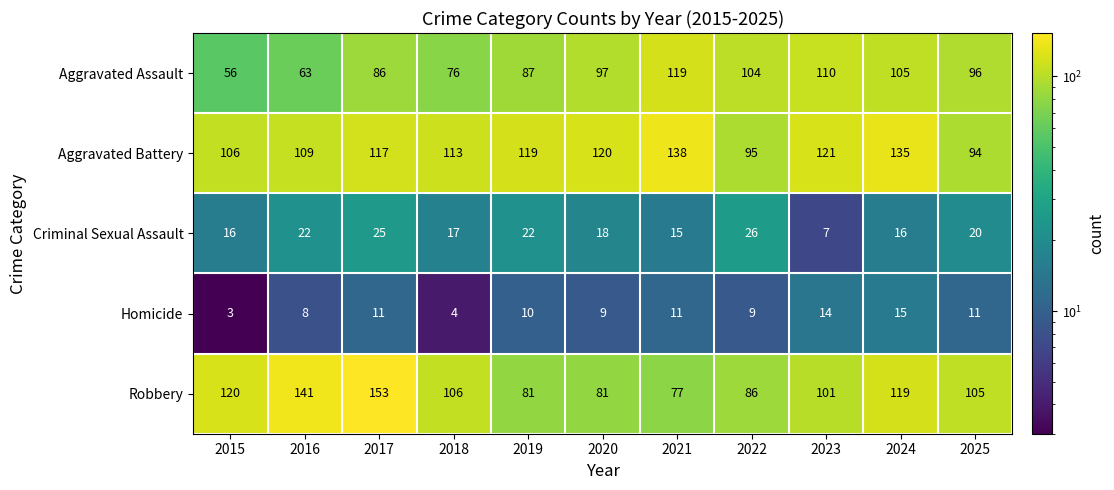

What is the sum of the Homicide values at 2019 and 2024?

25